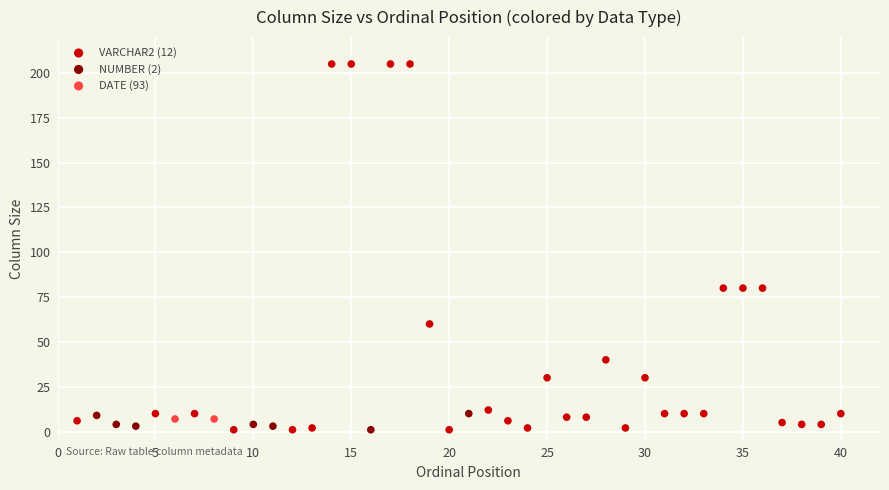

What are all the series names shown in the legend?

VARCHAR2 (12), NUMBER (2), DATE (93)